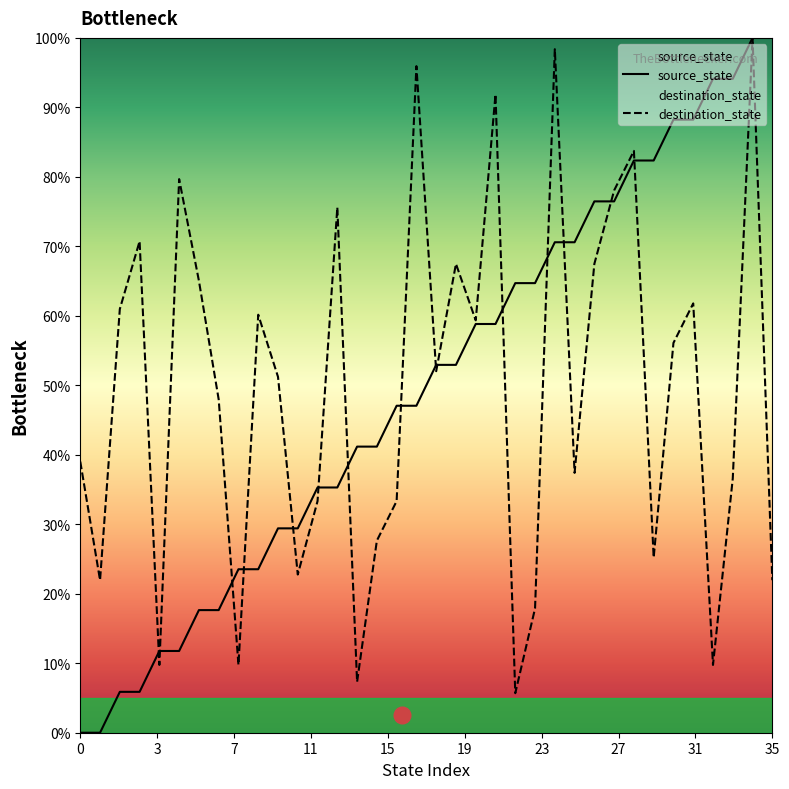

What is the greatest value displayed?

100.0